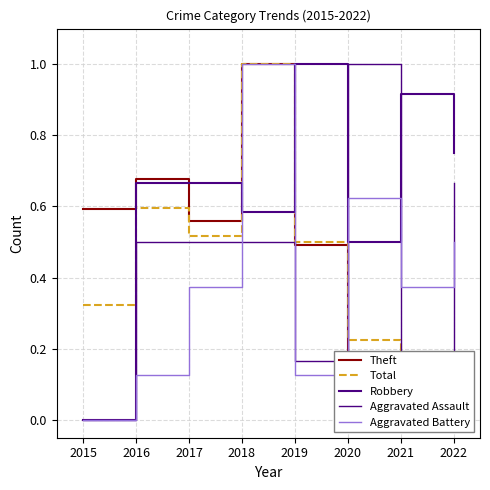

In Theft, how many points are lower than both neighbors (excluding endpoints)?

2